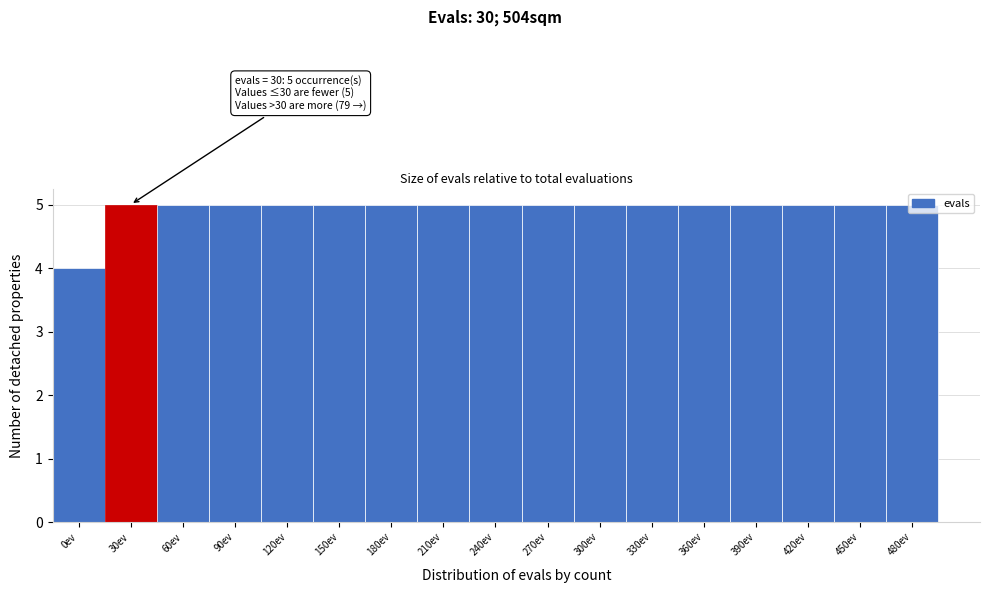

What is the average value?

5